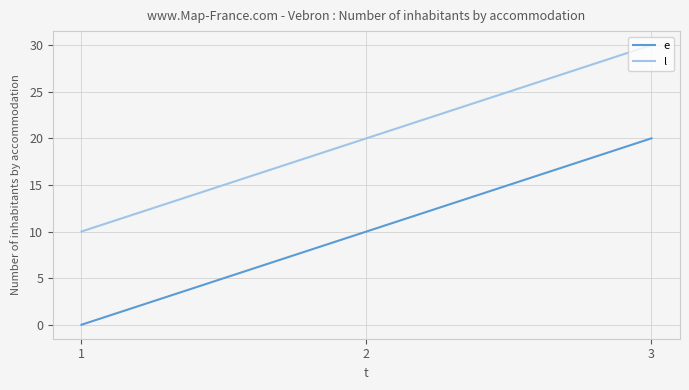

Reading left to right, transcribe all the data shown in this chart.

e: 1=0	2=10	3=20
l: 1=10	2=20	3=30